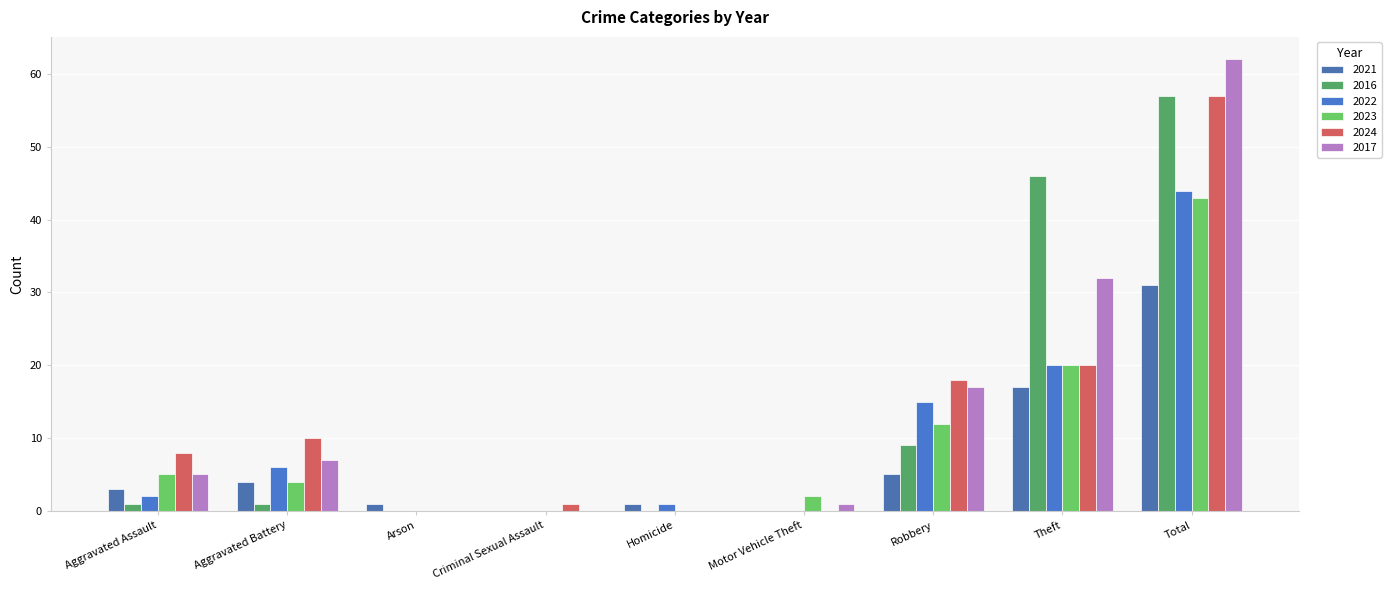

Reading left to right, extract all data points from this chart.

2021: 3	4	1	0	1	0	5	17	31
2016: 1	1	0	0	0	0	9	46	57
2022: 2	6	0	0	1	0	15	20	44
2023: 5	4	0	0	0	2	12	20	43
2024: 8	10	0	1	0	0	18	20	57
2017: 5	7	0	0	0	1	17	32	62